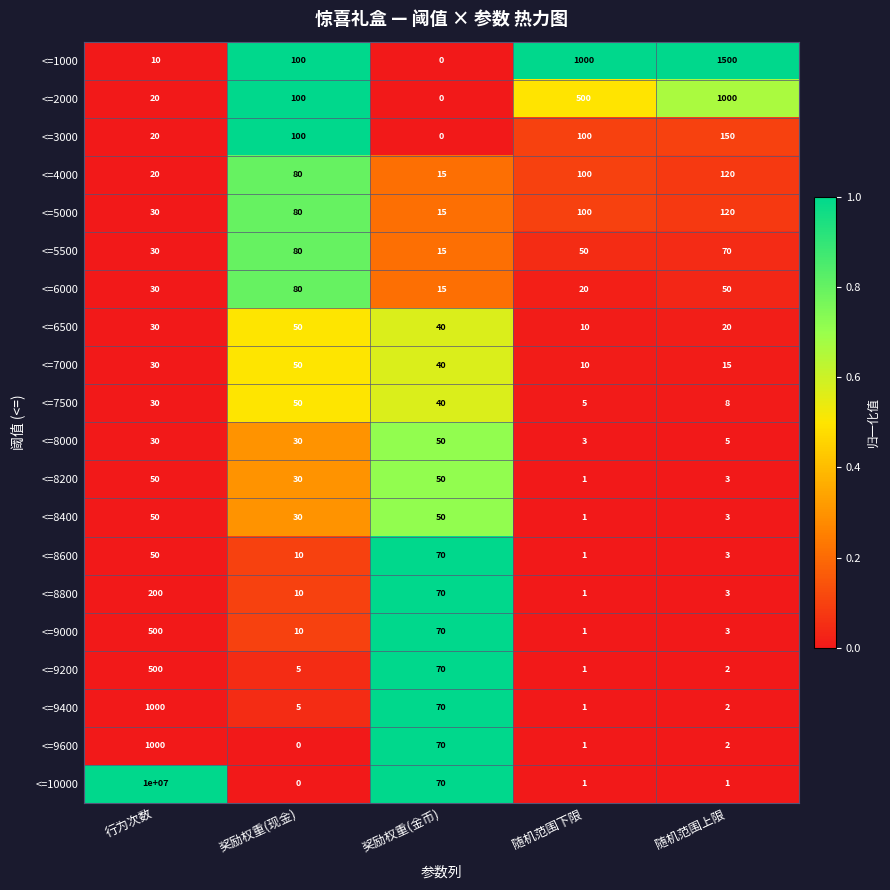

The value of <=5500 at 随机范围上限 is 113. True or false?

False